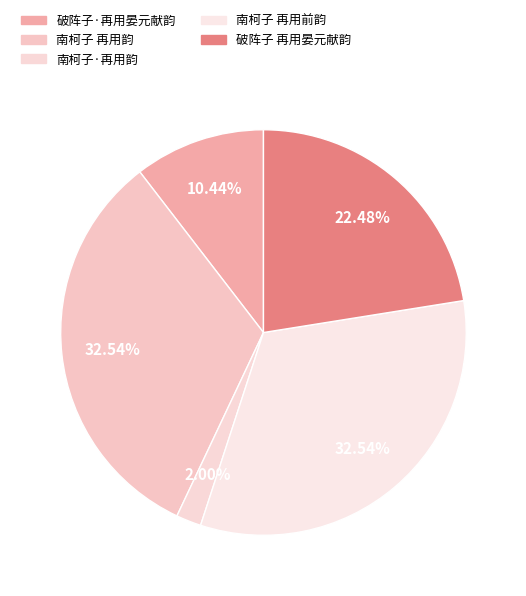

Does 南柯子 再用韵 account for over 50% of the chart?

No